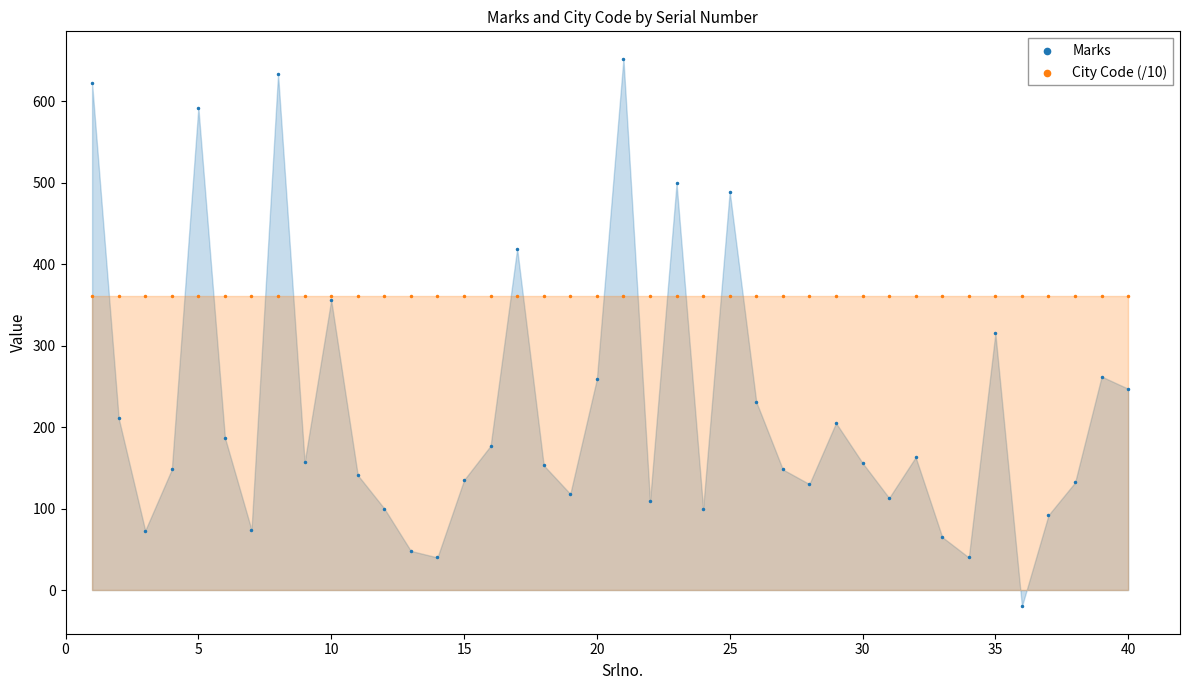

Which series reaches the maximum Y coordinate?

Marks